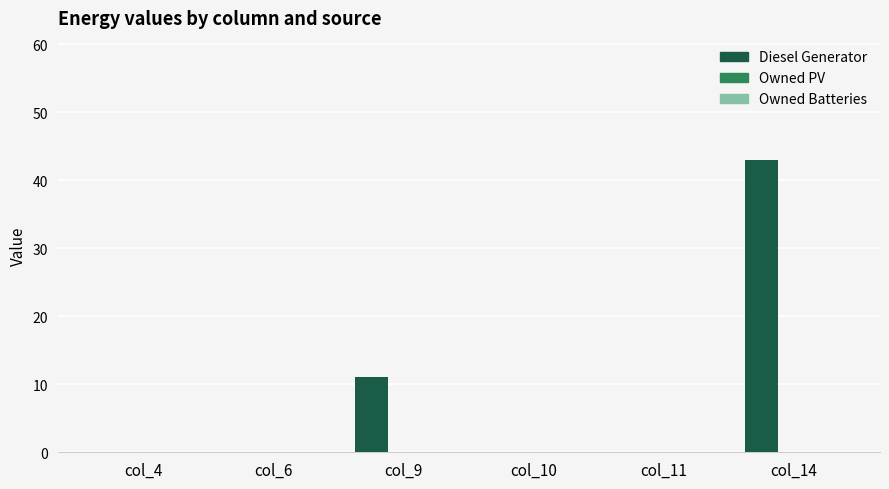

What is the greatest value displayed?

43